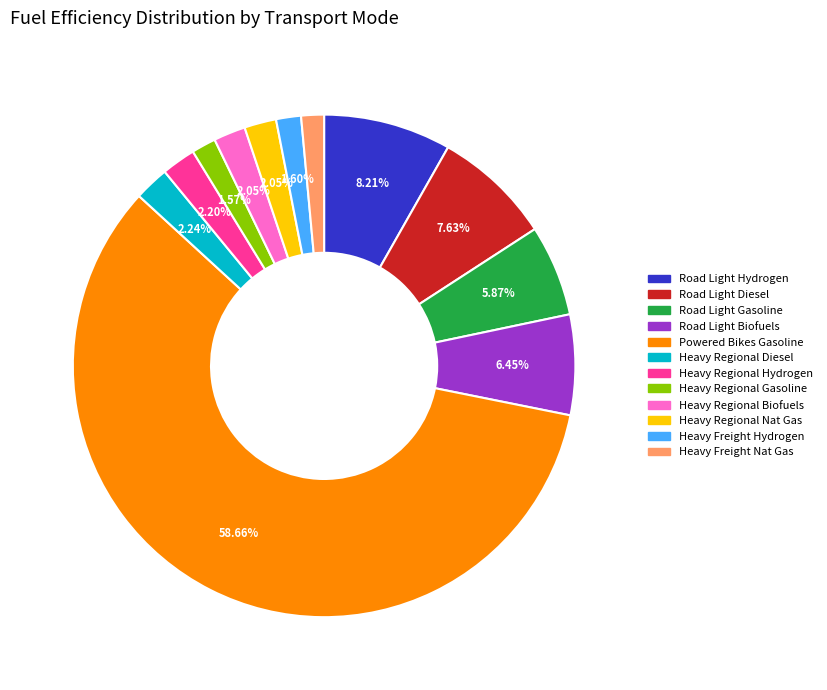

Is there a majority slice in this chart?

Yes